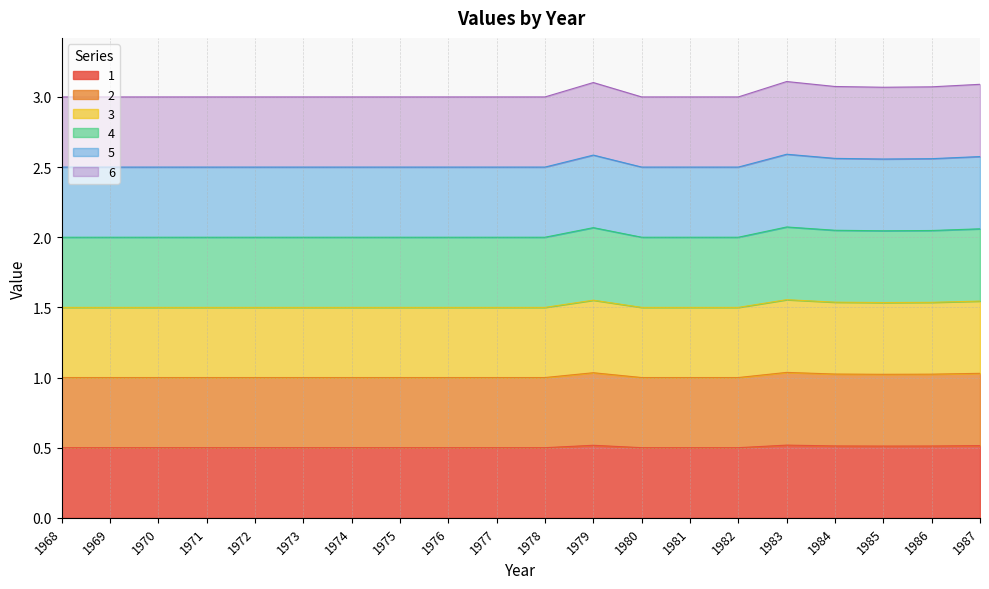

How many 6 values are between 2 and 3?

20